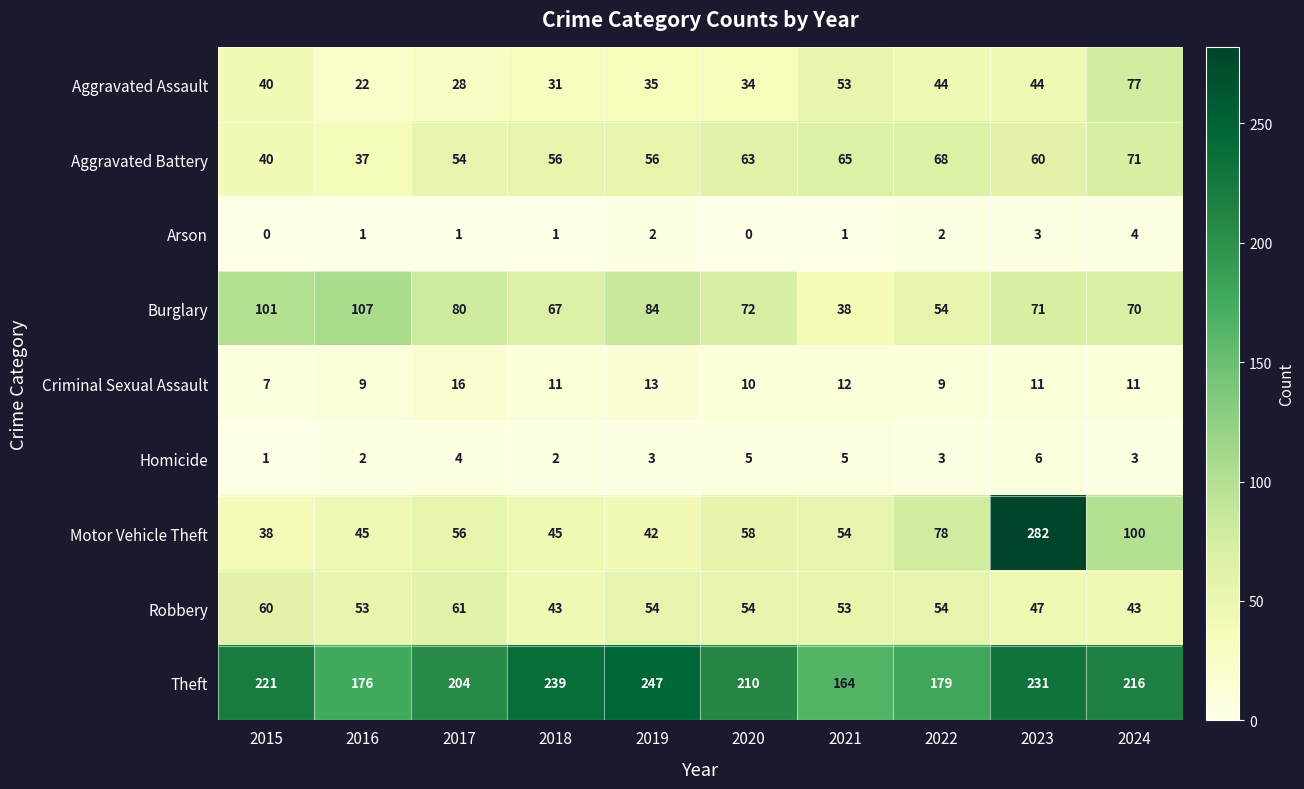

At which category does the chart reach its peak across all series?

2023